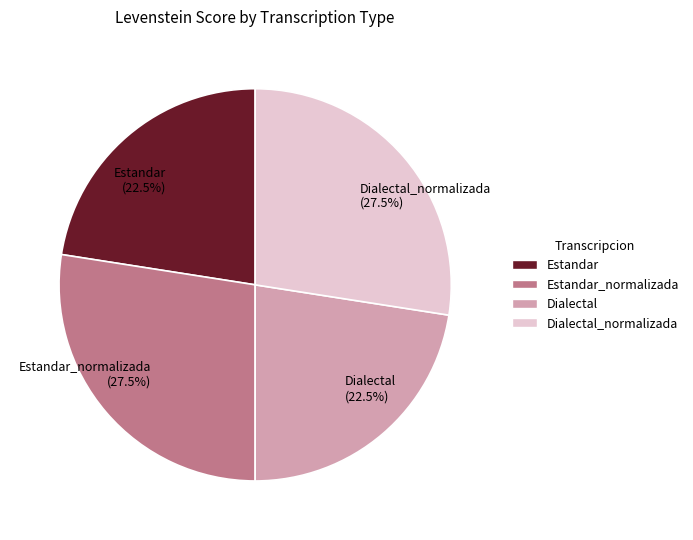

Approximately how many times larger is the value at Dialectal (22.5%) compared to Dialectal_normalizada (27.5%)?

0.8